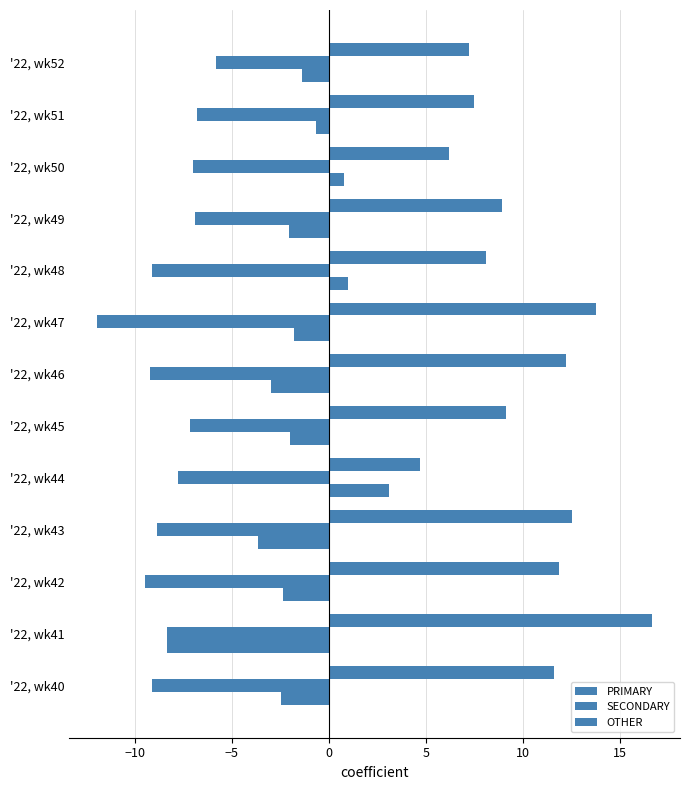

How many distinct data groups are displayed?

3